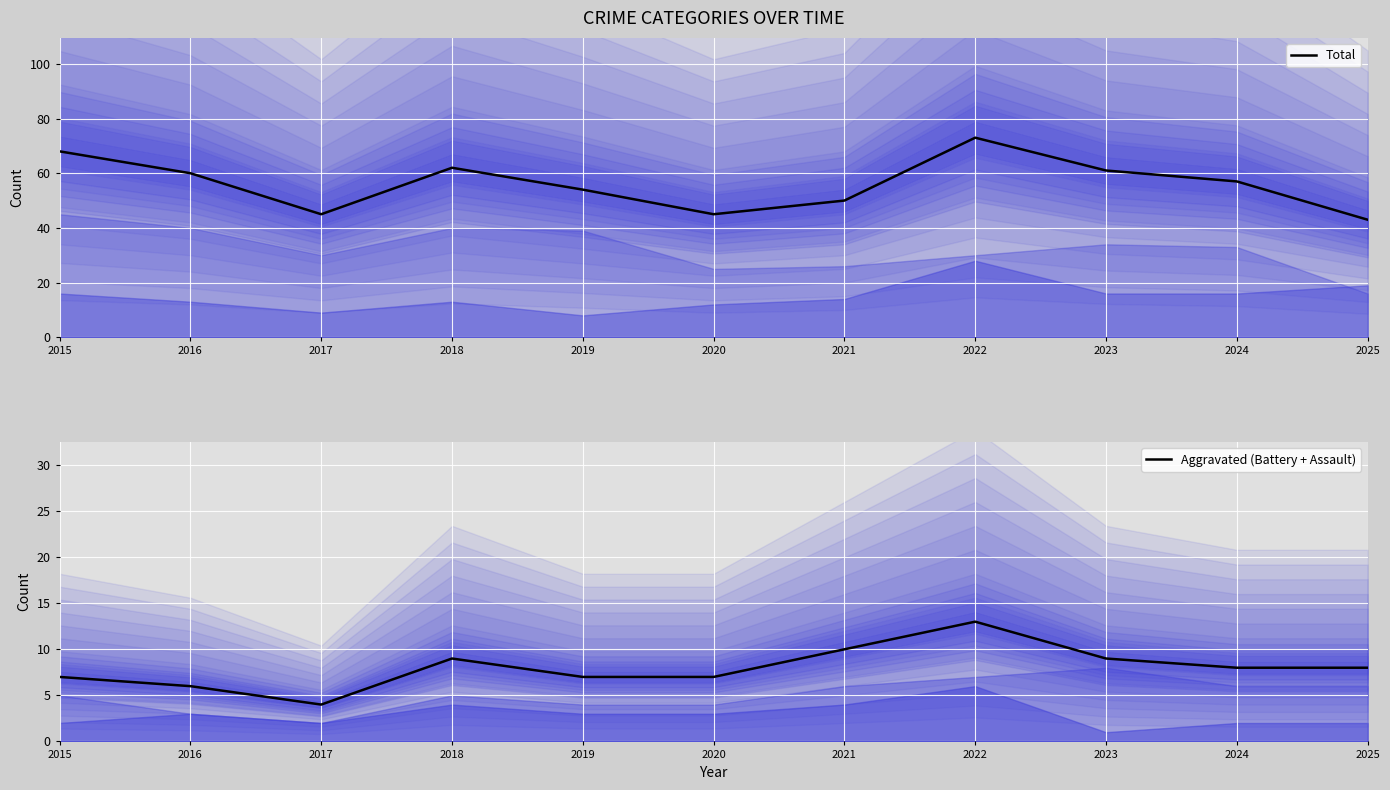

What are all the series names shown in the legend?

Total, Aggravated (Battery + Assault)